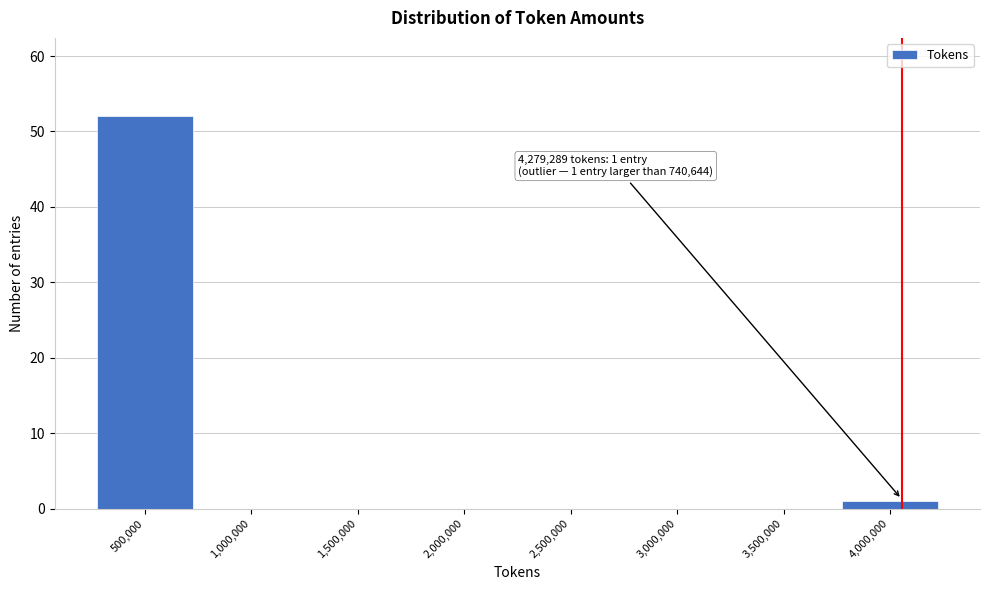

Reading left to right, extract all data points from this chart.

500,000=52	1,000,000=0	1,500,000=0	2,000,000=0	2,500,000=0	3,000,000=0	3,500,000=0	4,000,000=1